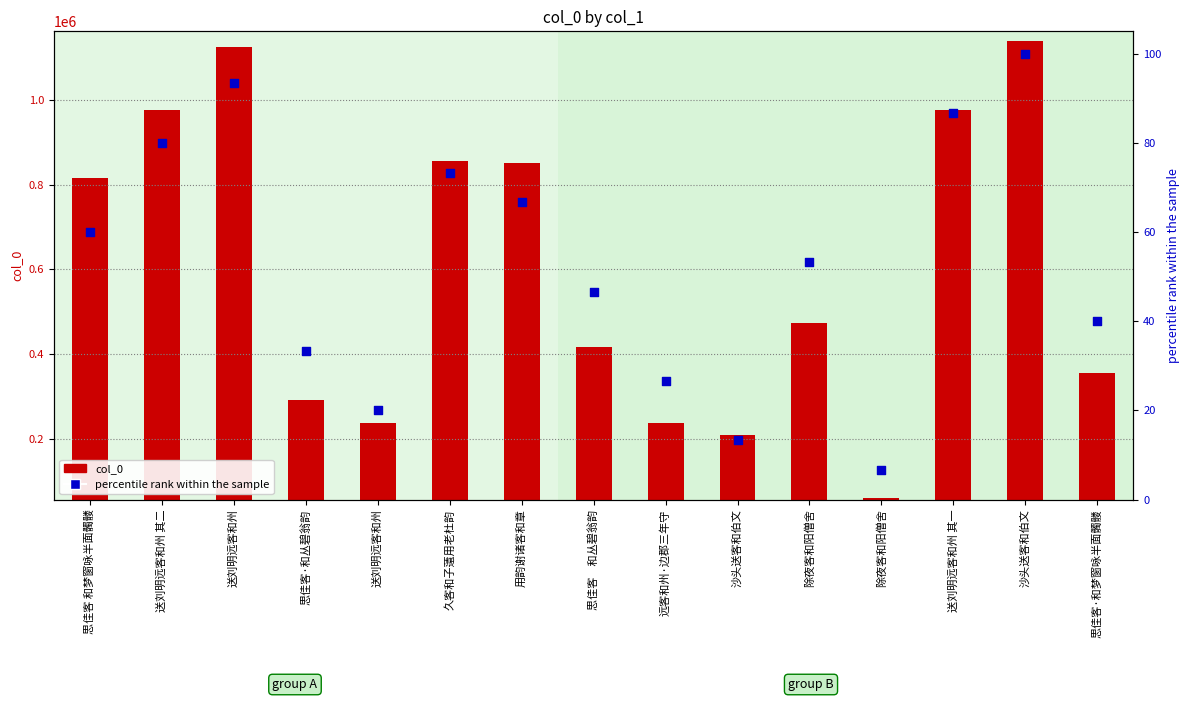

At which category is the sum across all series the highest?

沙头送客和伯文